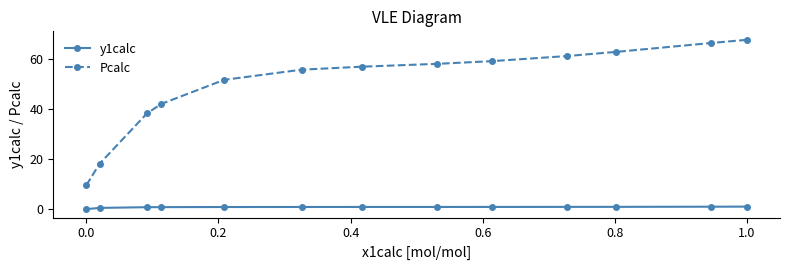

True or false: y1calc and Pcalc intersect in this chart.

False